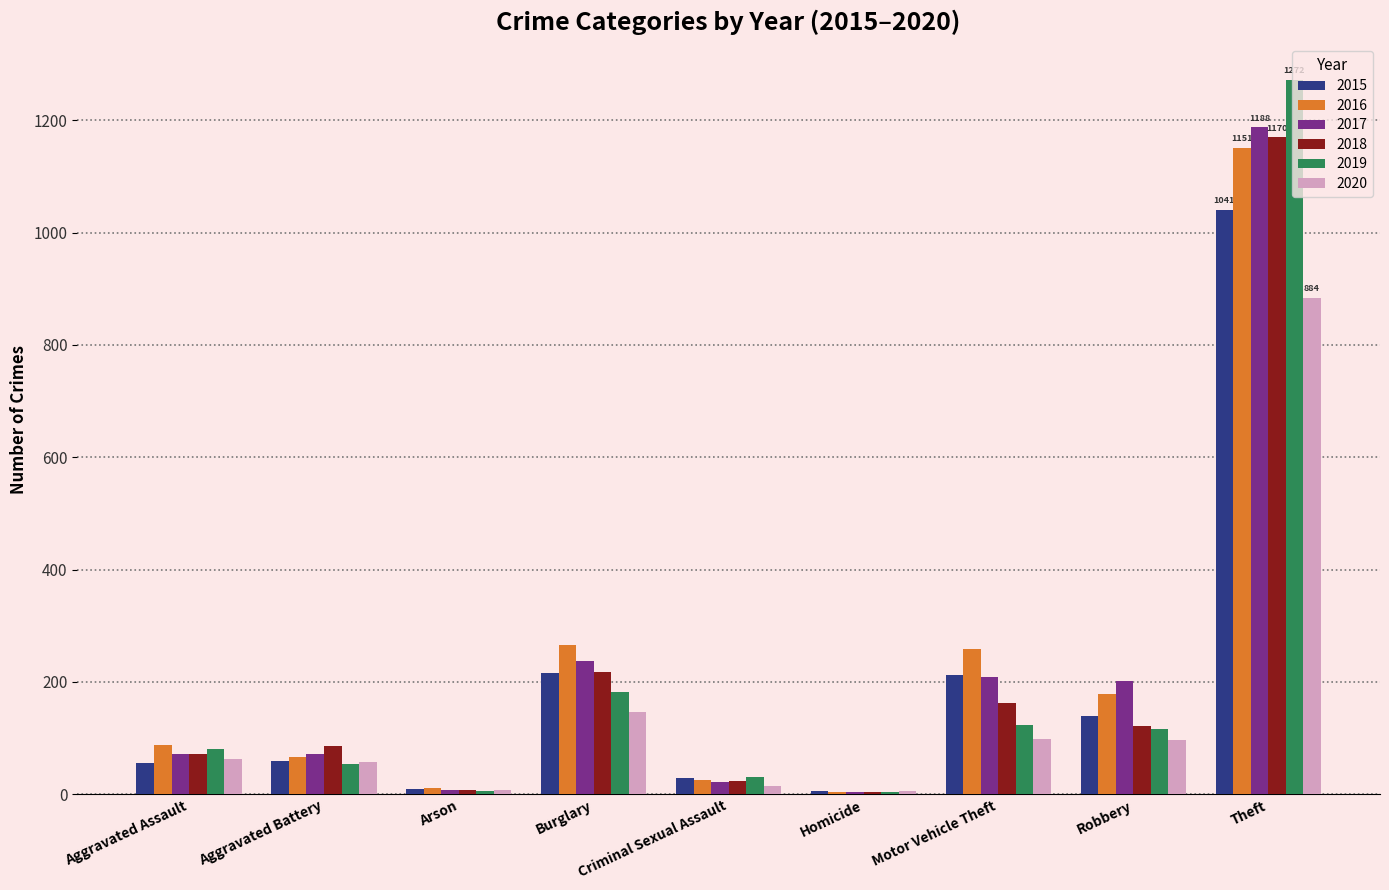

At which category is the sum across all series the highest?

Theft